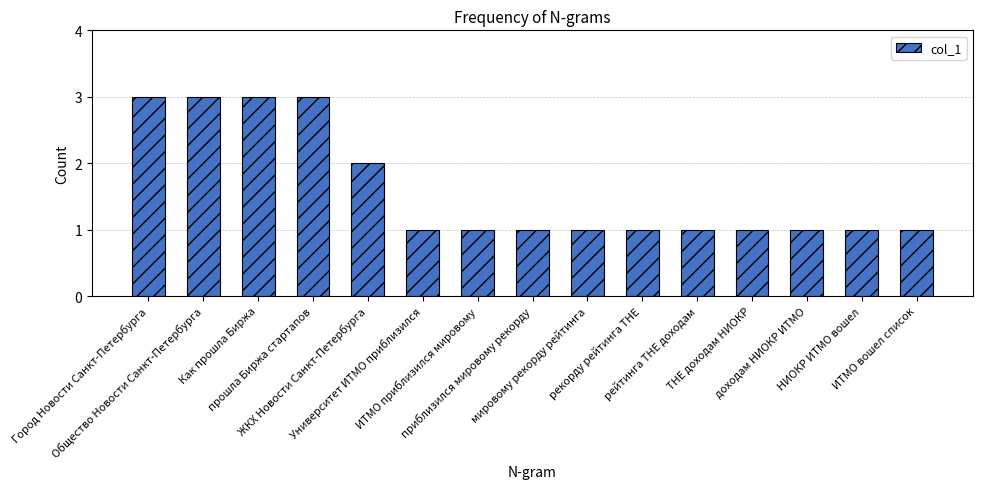

True or false: the data shows 1 at ИТМО вошел список.

True